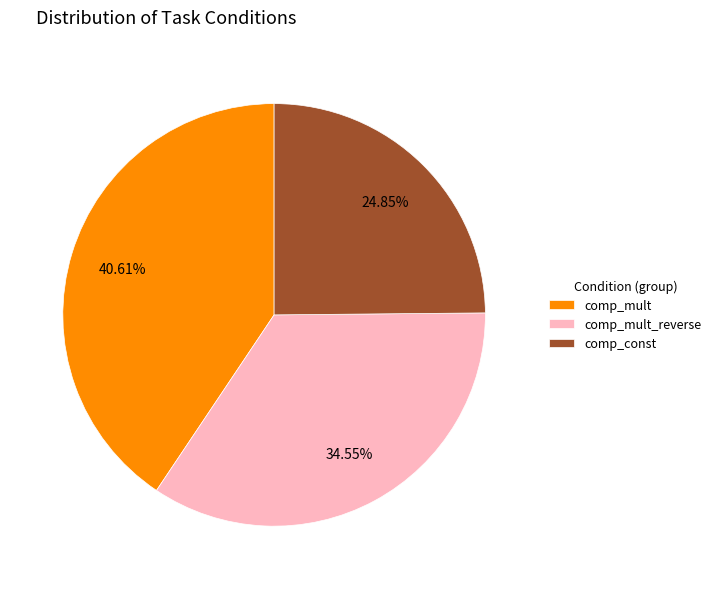

To the nearest percent, what portion does comp_mult represent?

41%